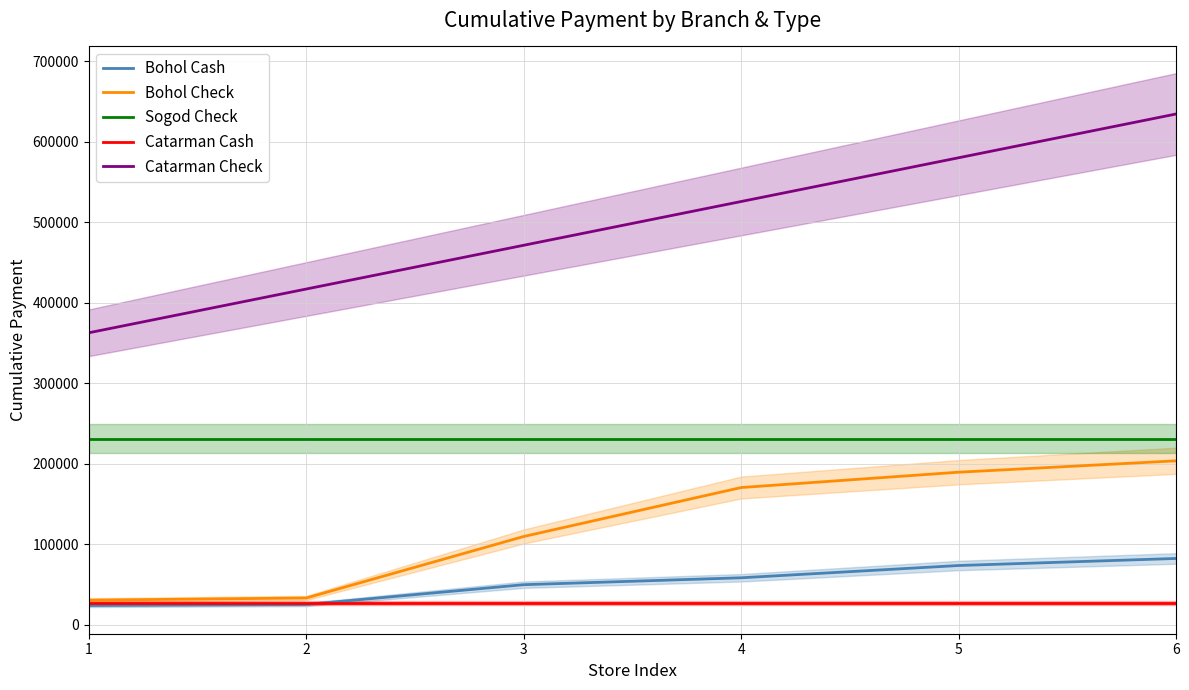

What are all the series names shown in the legend?

Bohol Cash, Bohol Check, Sogod Check, Catarman Cash, Catarman Check